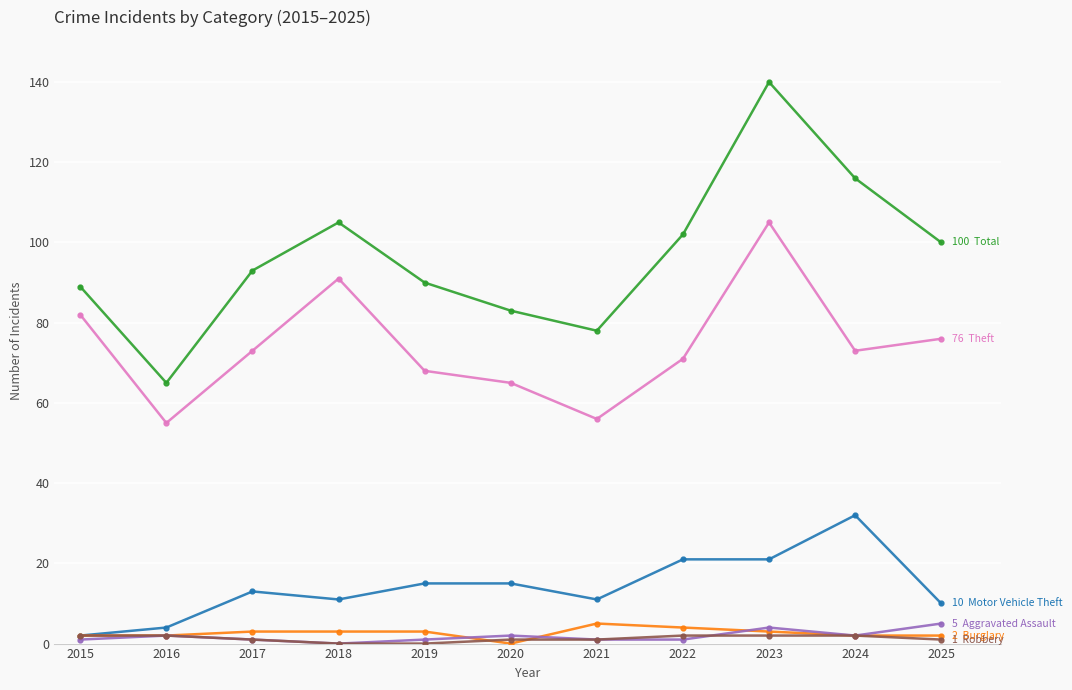

What is the greatest value displayed?

140